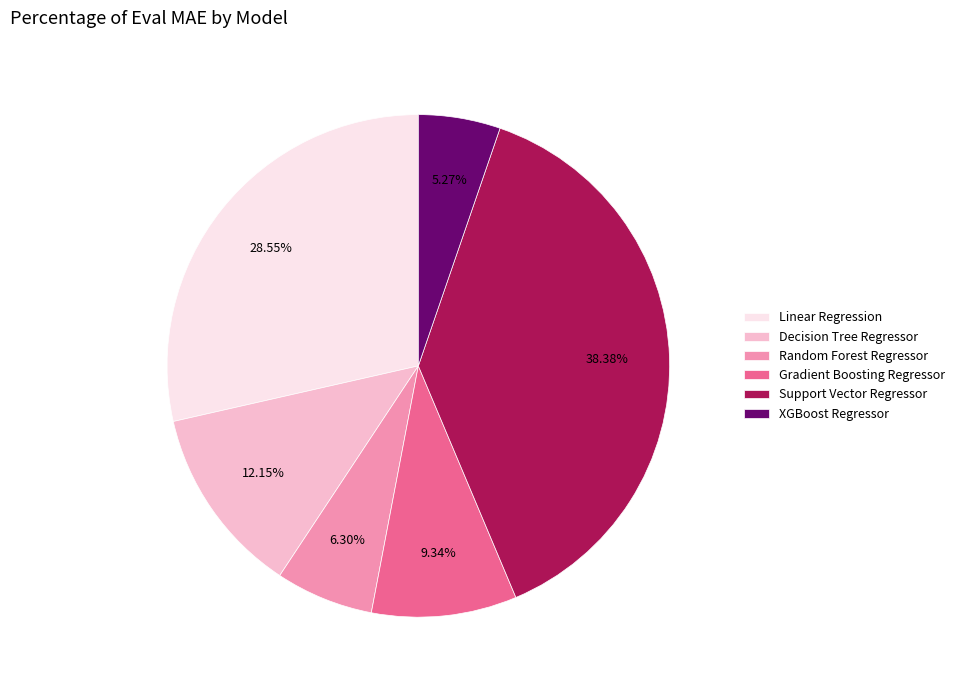

What percentage is the XGBoost Regressor slice, to the nearest percent?

5%